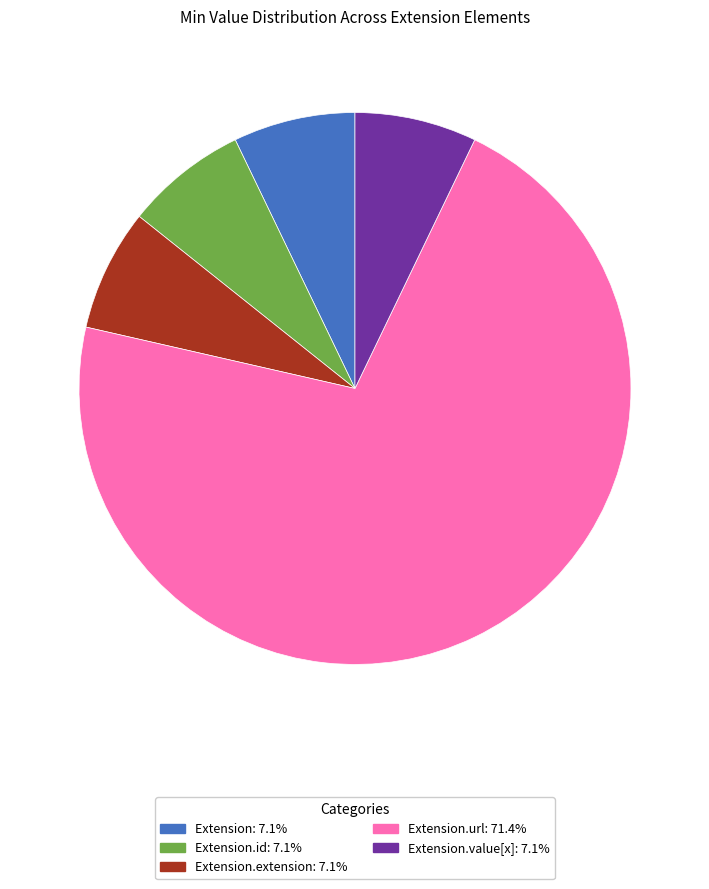

Is there any slice that represents more than half of the pie?

Yes